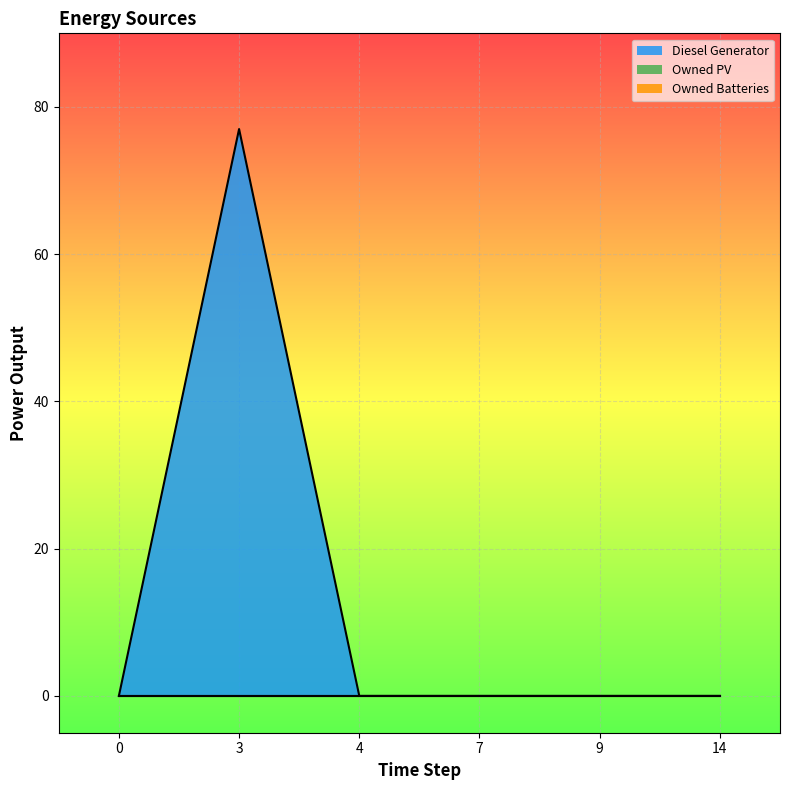

Which series has the largest total across all categories?

Diesel Generator